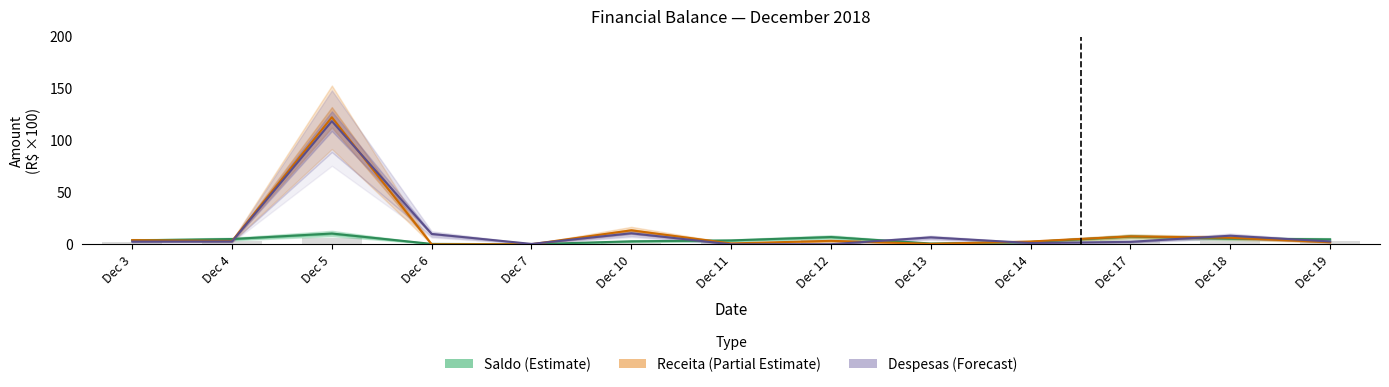

Is the value of Saldo (Estimate) at Dec 14 greater than the value of Despesas (Forecast) at Dec 12?

Yes